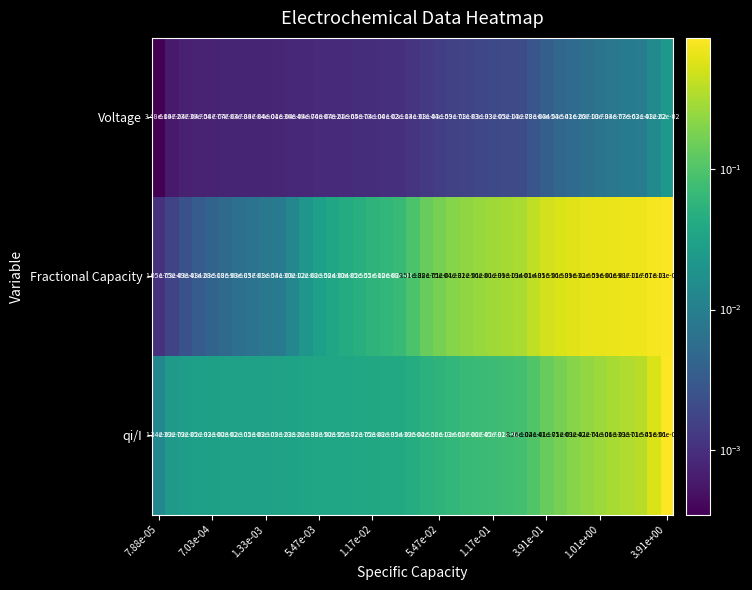

Which series has the widest spread of values?

qi/I